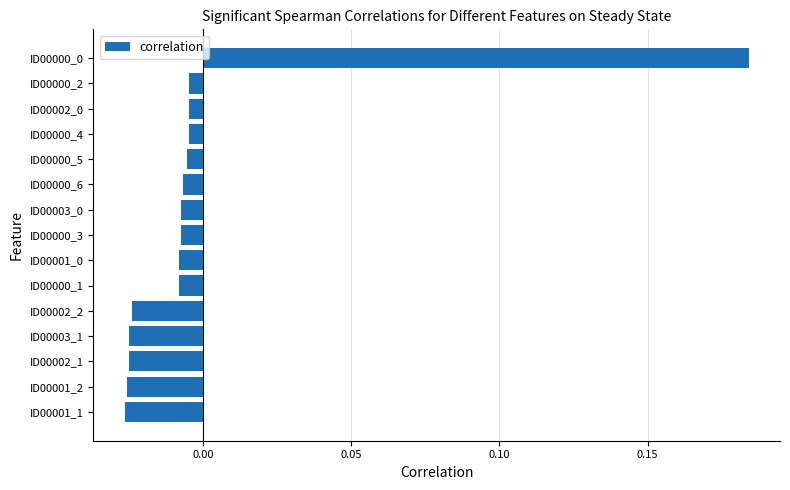

What is the change in value from ID00002_0 to ID00000_0?

+0.2